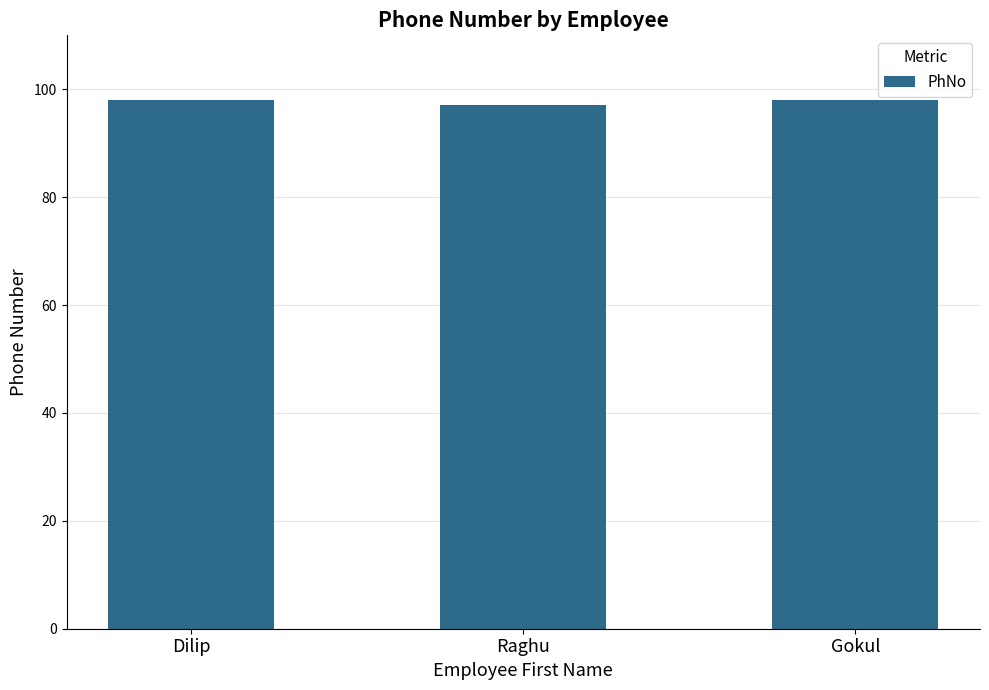

What is the change in value from Dilip to Raghu?

-1